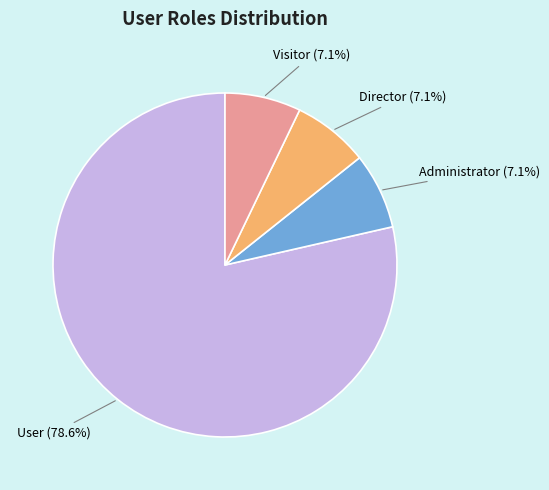

Which slice is the largest?

User